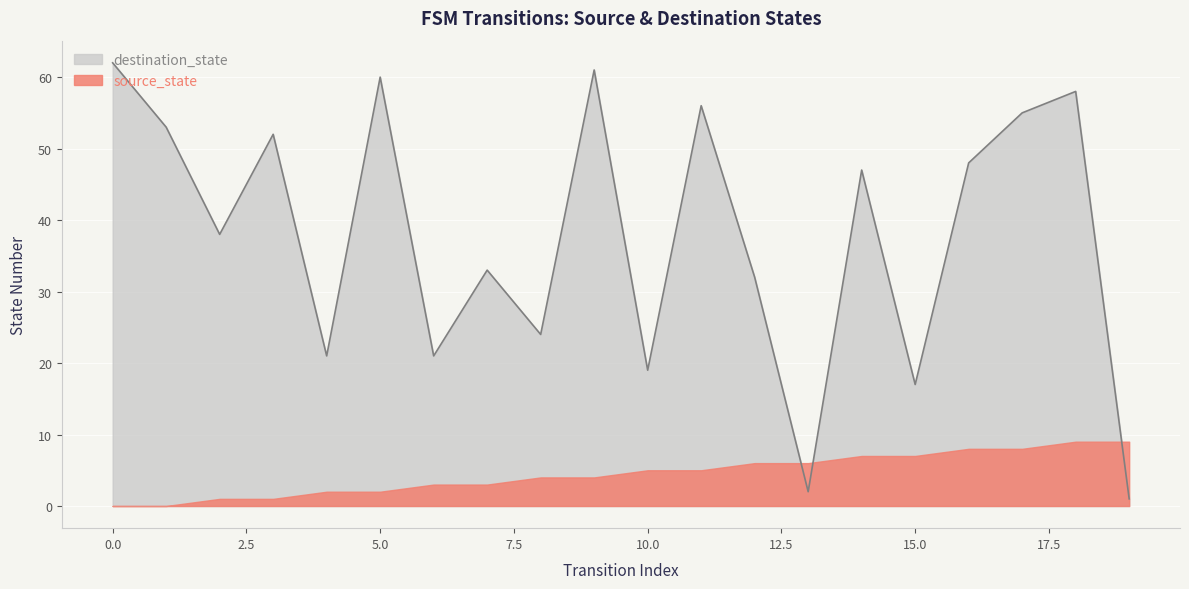

What is the minimum value shown in the chart?

0